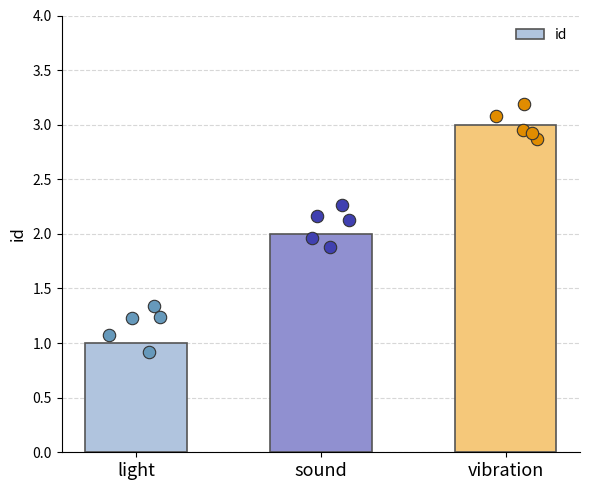

What is the change in value from light to vibration?

+2